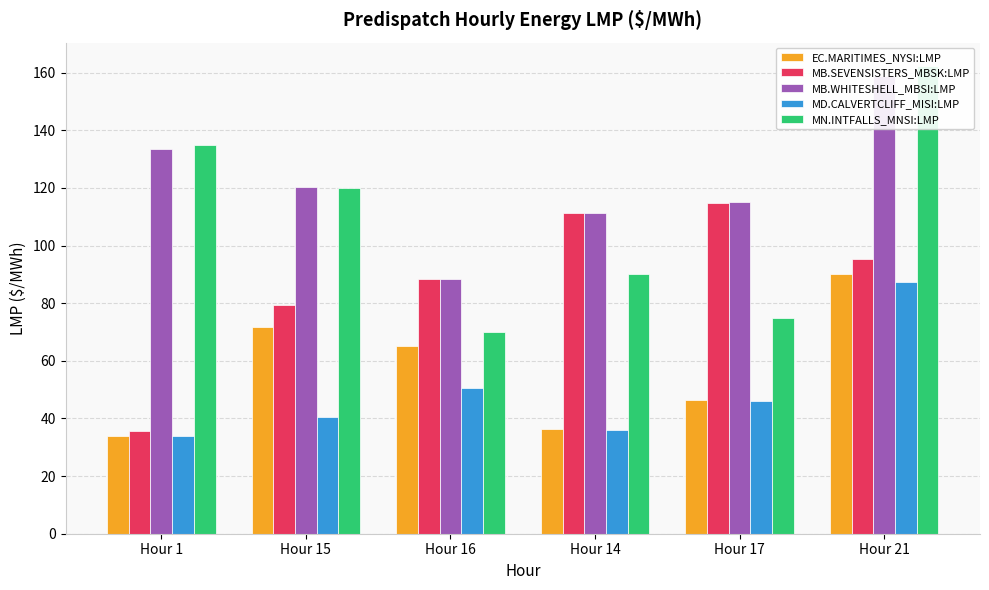

Rank the series at Hour 15 from lowest to highest value.

MD.CALVERTCLIFF_MISI:LMP, EC.MARITIMES_NYSI:LMP, MB.SEVENSISTERS_MBSK:LMP, MN.INTFALLS_MNSI:LMP, MB.WHITESHELL_MBSI:LMP